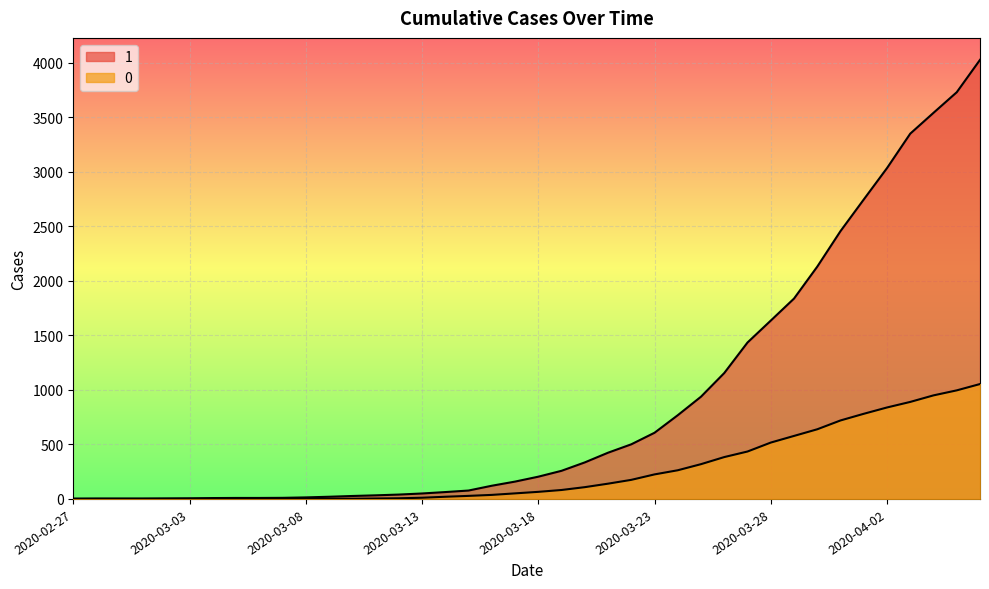

How many data points does each series have?

40